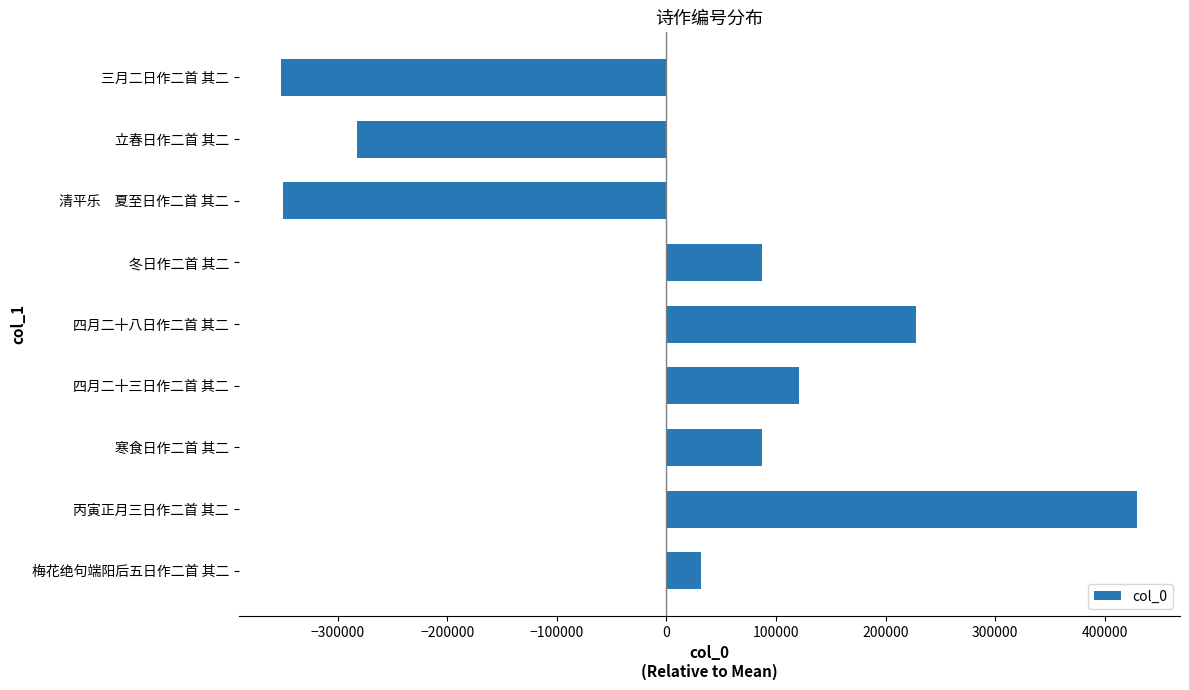

Which label corresponds to the largest value in the chart?

丙寅正月三日作二首 其二